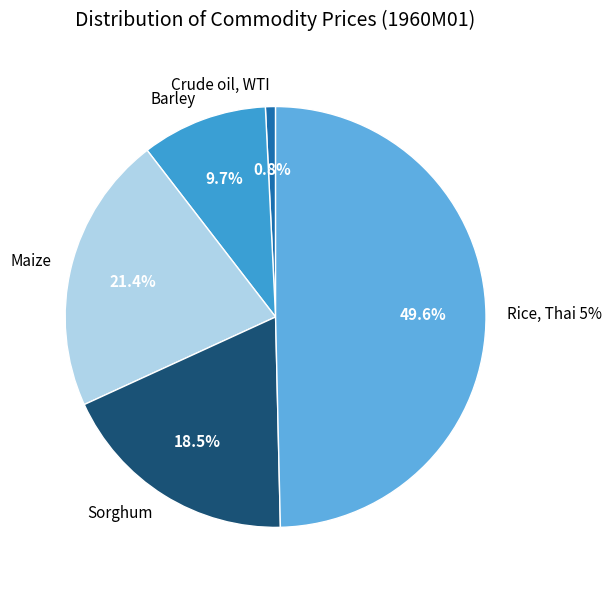

To the nearest percent, what is the difference between the largest and smallest slice percentages?

49%